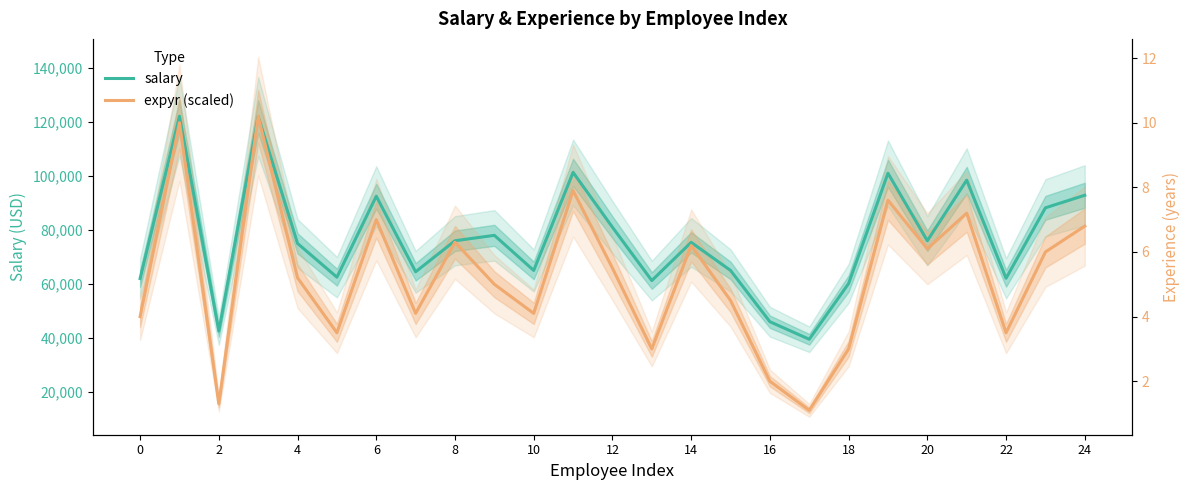

Which series has the widest spread of values?

expyr (scaled)